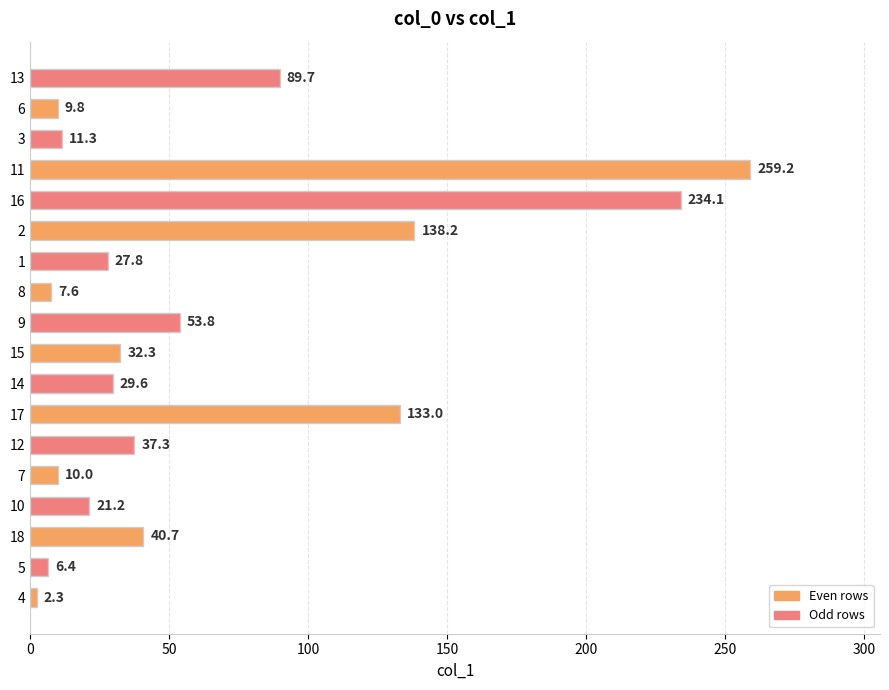

What is the difference between the maximum and minimum values?

256.9